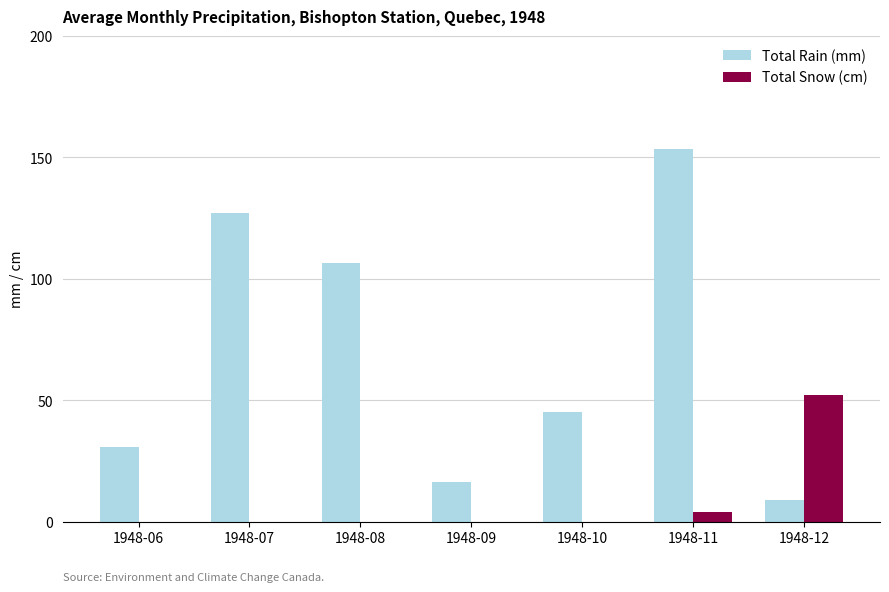

The Total Rain (mm) series shows 8.9 at 1948-12. True or false?

True